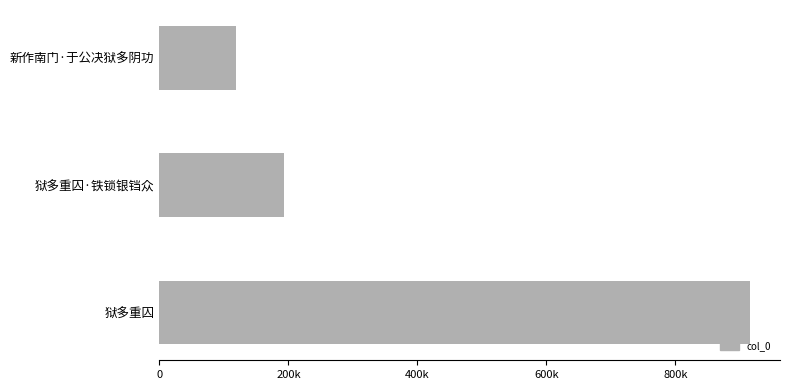

Does the chart contain any negative values?

No